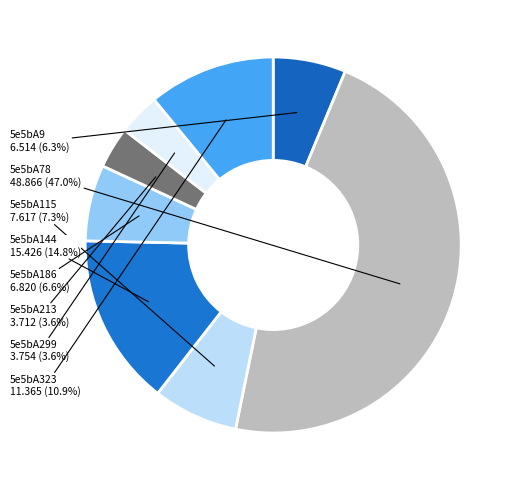

Count the number of slices in the pie.

8